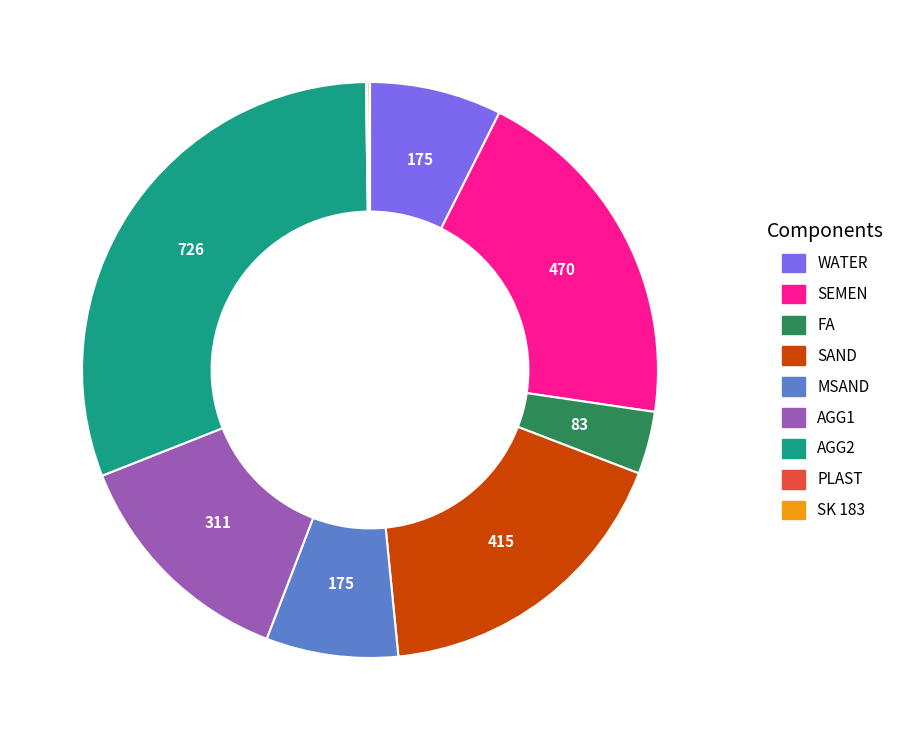

Is the sum of AGG1 and AGG2 greater than half?

No